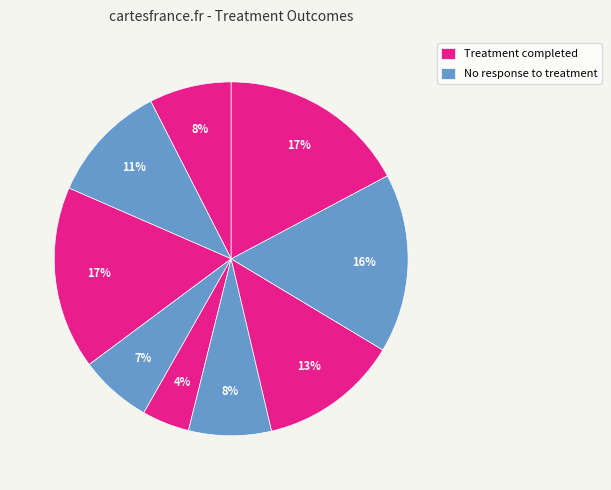

How many segments does this pie chart have?

9